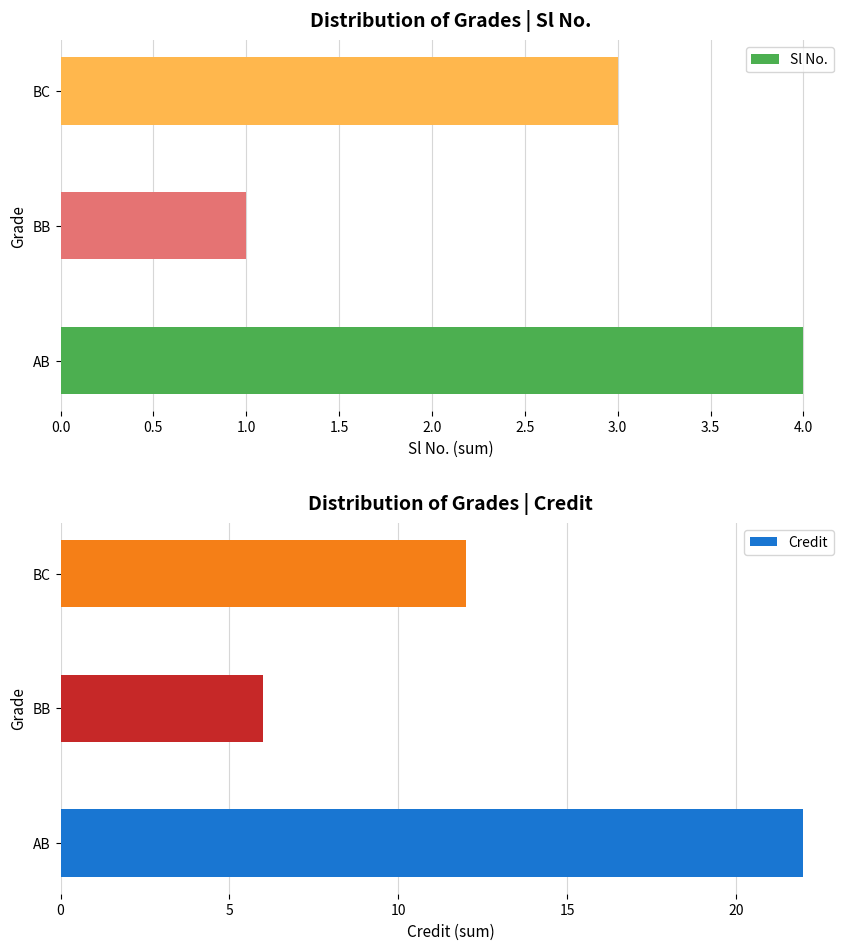

What is the difference between the Credit values at BC and AB?

10